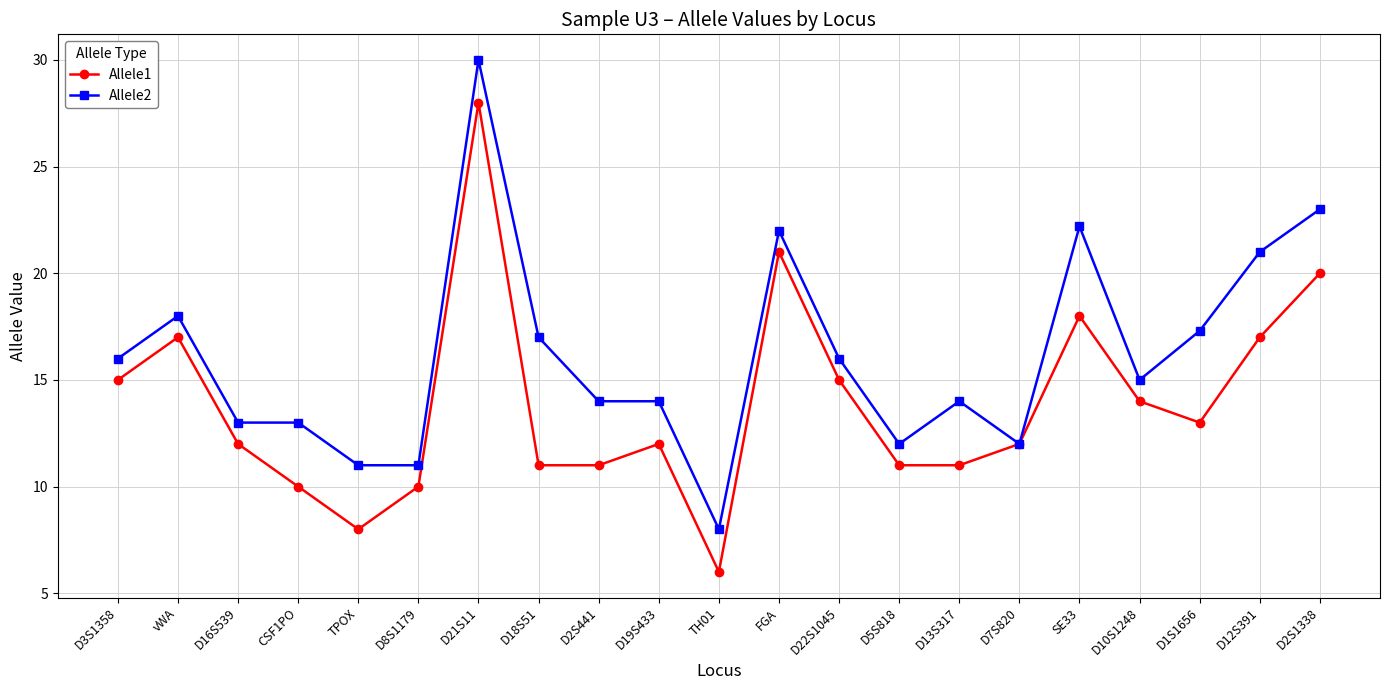

Which series changed the most between CSF1PO and D21S11?

Allele1